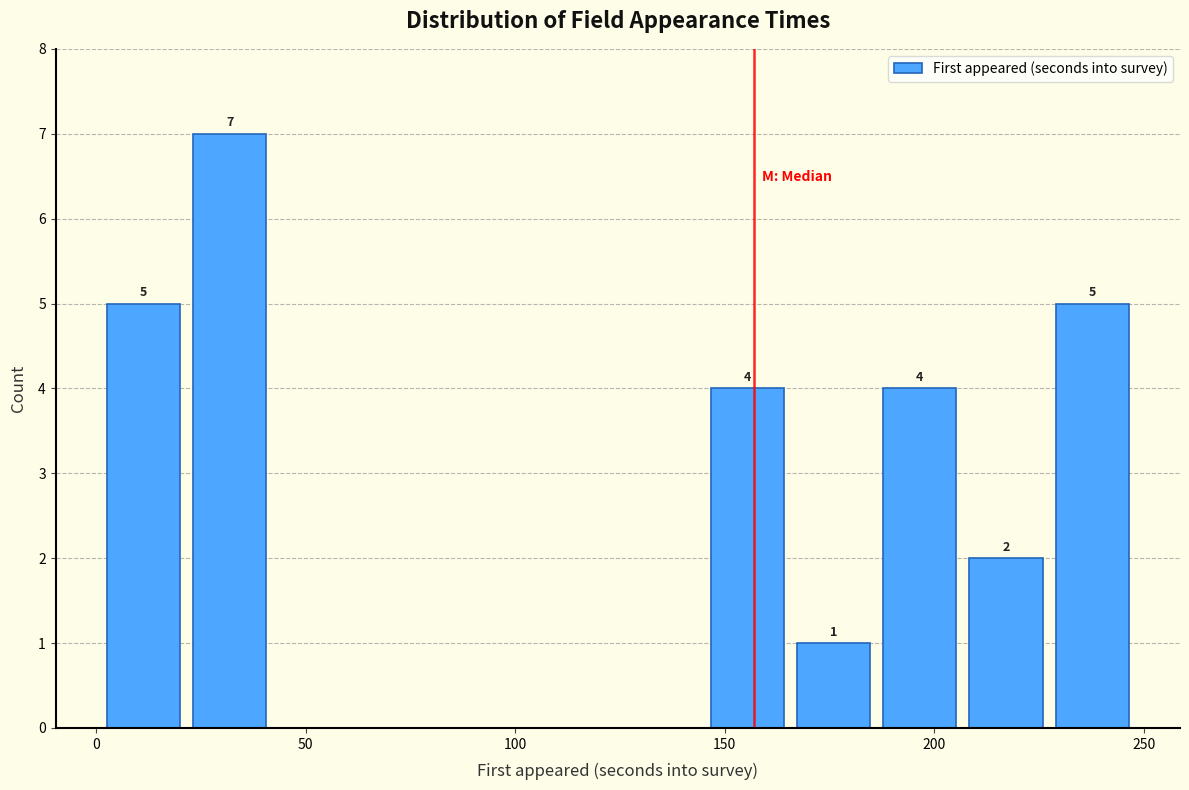

Which range on the x-axis has the tallest bar?

20 to 40